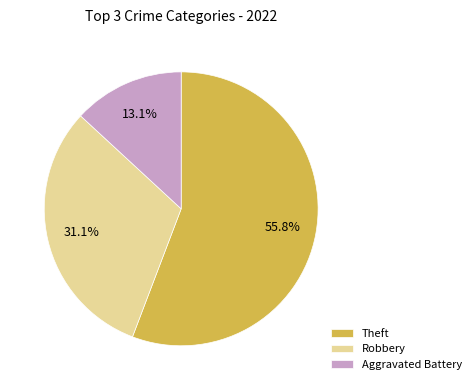

What percentage is the Theft slice, to the nearest percent?

56%